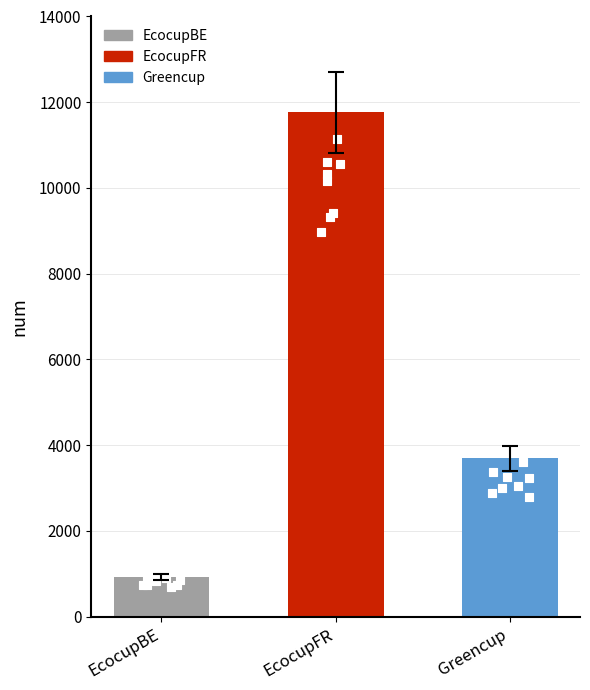

What is the change in value from EcocupFR to Greencup?

-7429.9